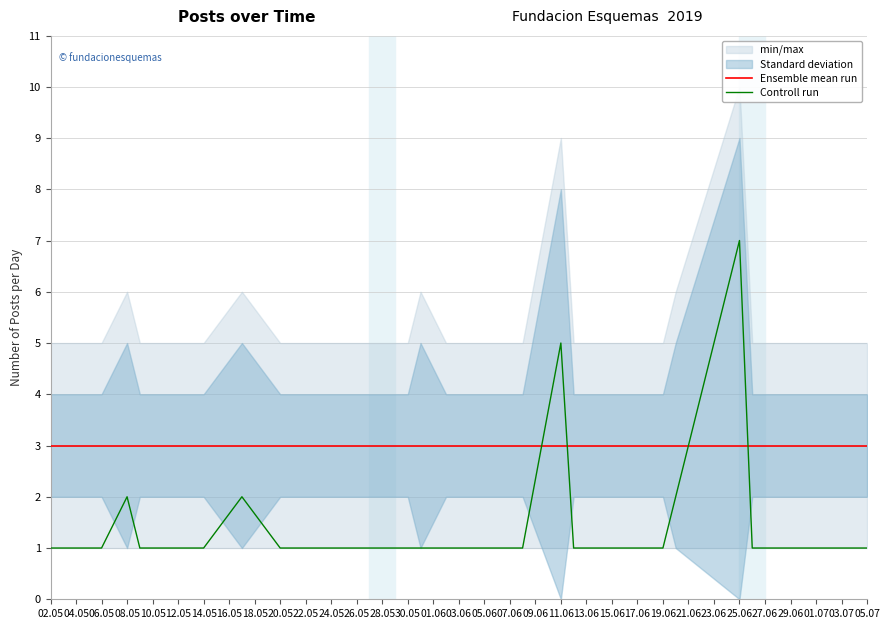

True or false: Ensemble mean run has more than 0 interior local peaks.

False